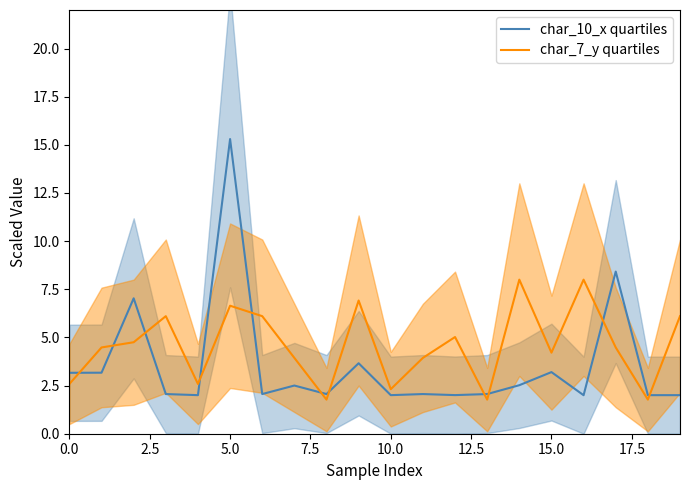

True or false: char_7_y quartiles has more than 2 points higher than both neighbors.

True